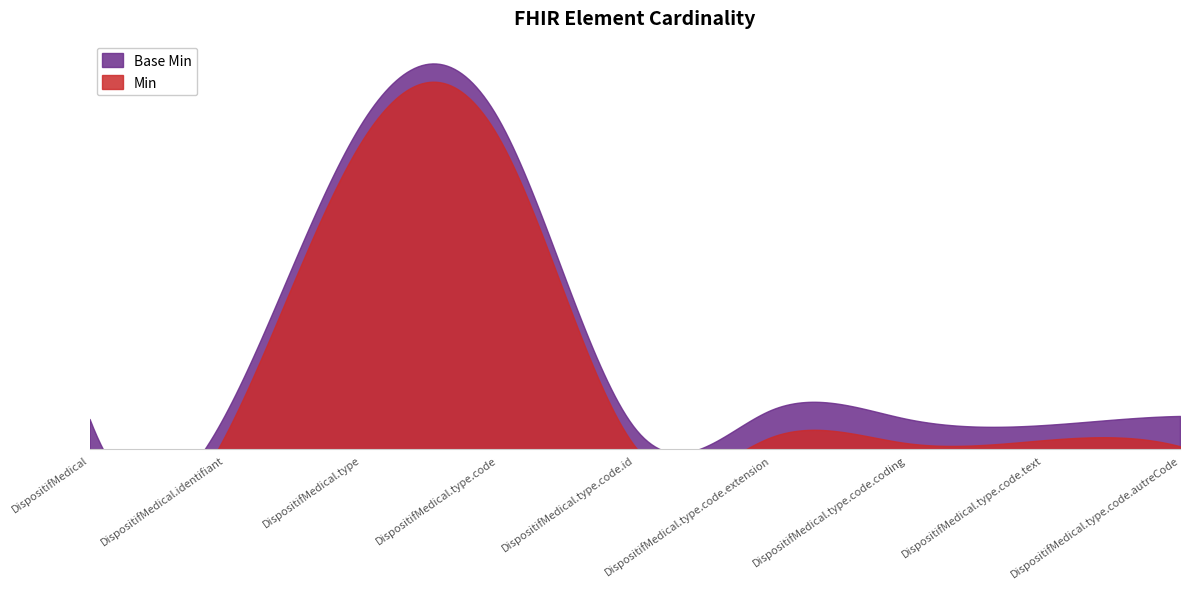

Where is Min nearest to the value 0?

DispositifMedical